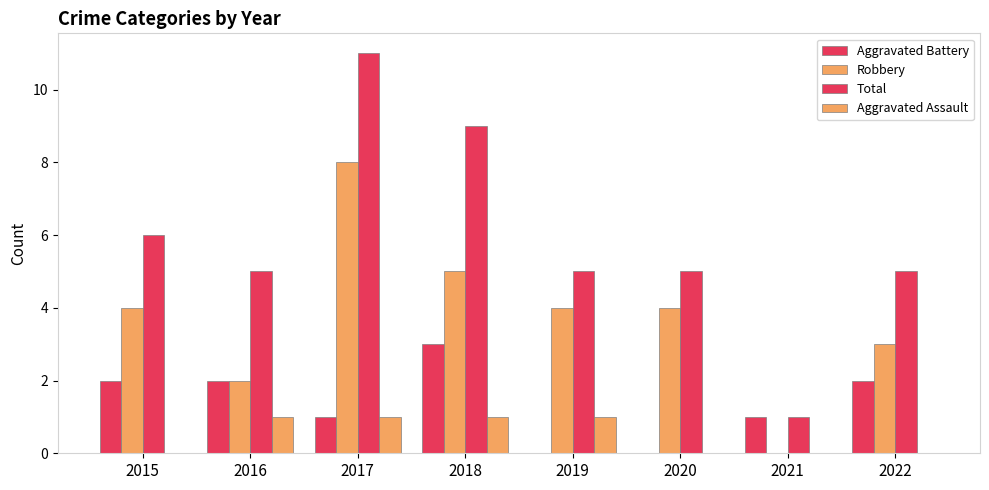

How many categories are shown in the chart?

8